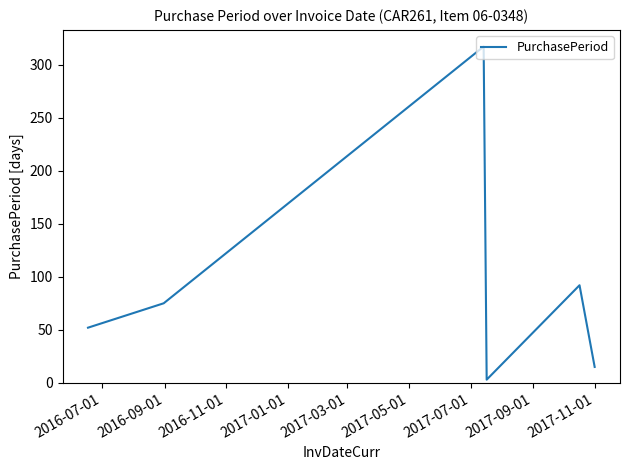

How many interior local valleys (lower than both neighbors) does the data have?

1